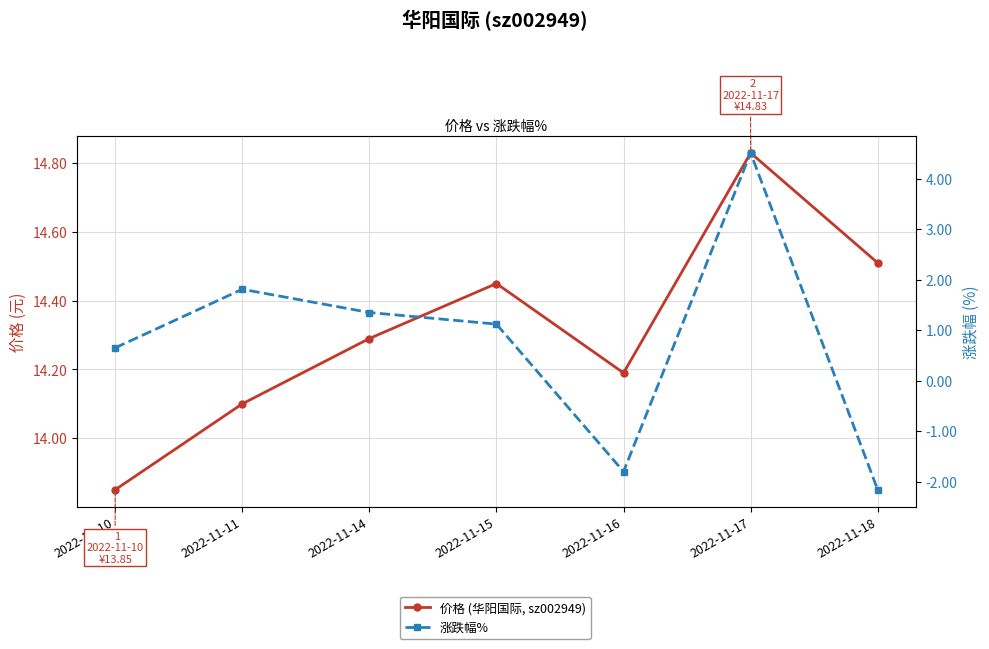

Is this an area chart (filled region under the line)?

No